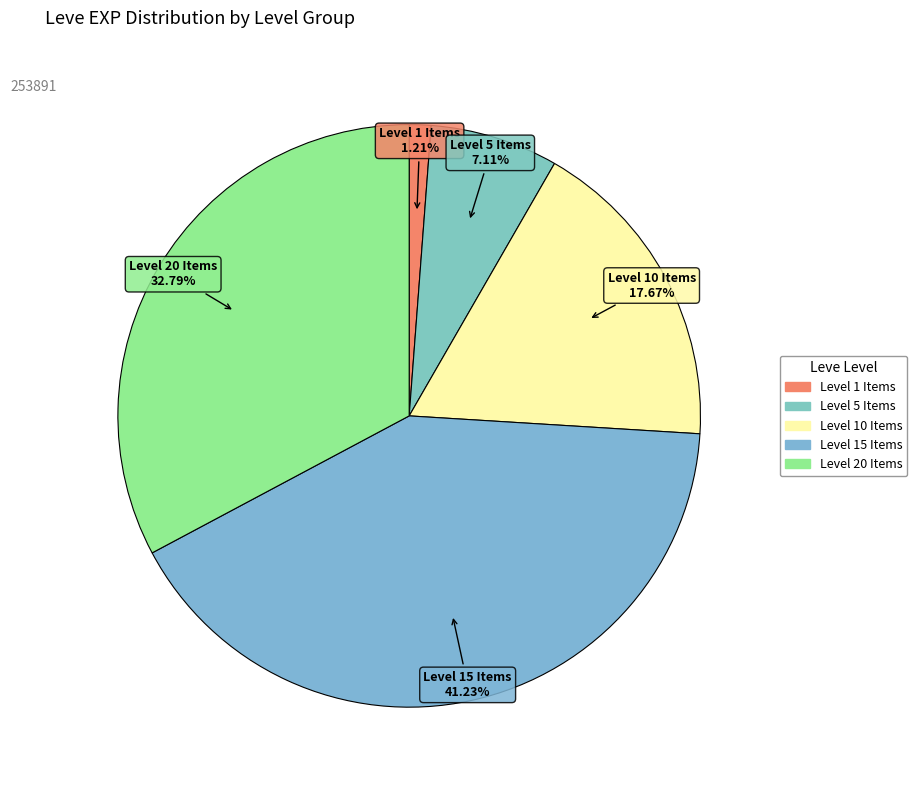

How many segments does this pie chart have?

5